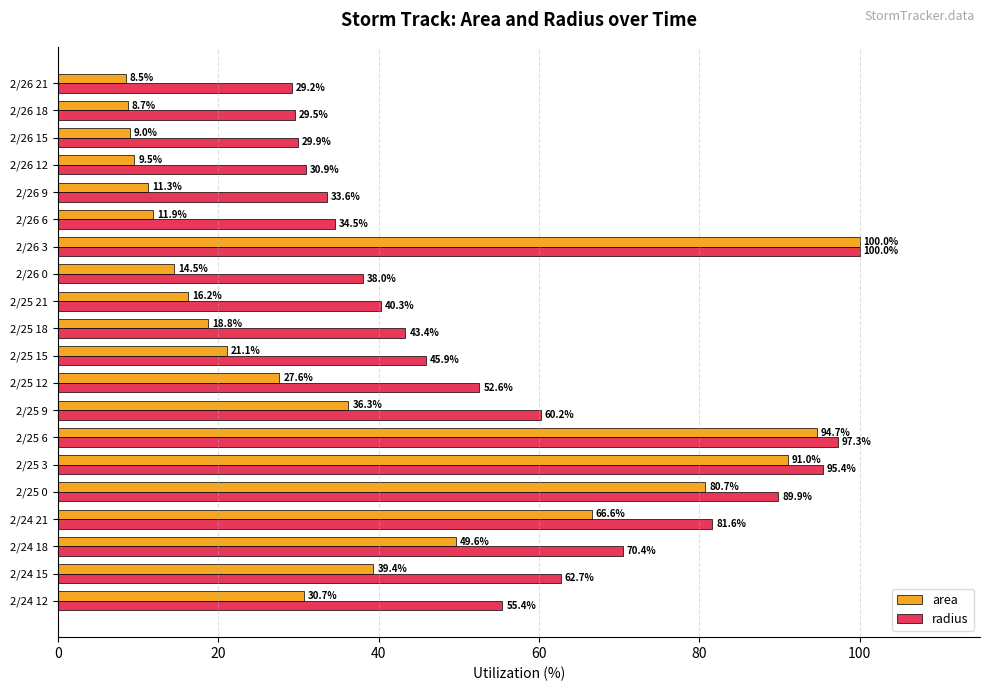

List the labels in order of area value, smallest first.

2/26 21, 2/26 18, 2/26 15, 2/26 12, 2/26 9, 2/26 6, 2/26 0, 2/25 21, 2/25 18, 2/25 15, 2/25 12, 2/24 12, 2/25 9, 2/24 15, 2/24 18, 2/24 21, 2/25 0, 2/25 3, 2/25 6, 2/26 3